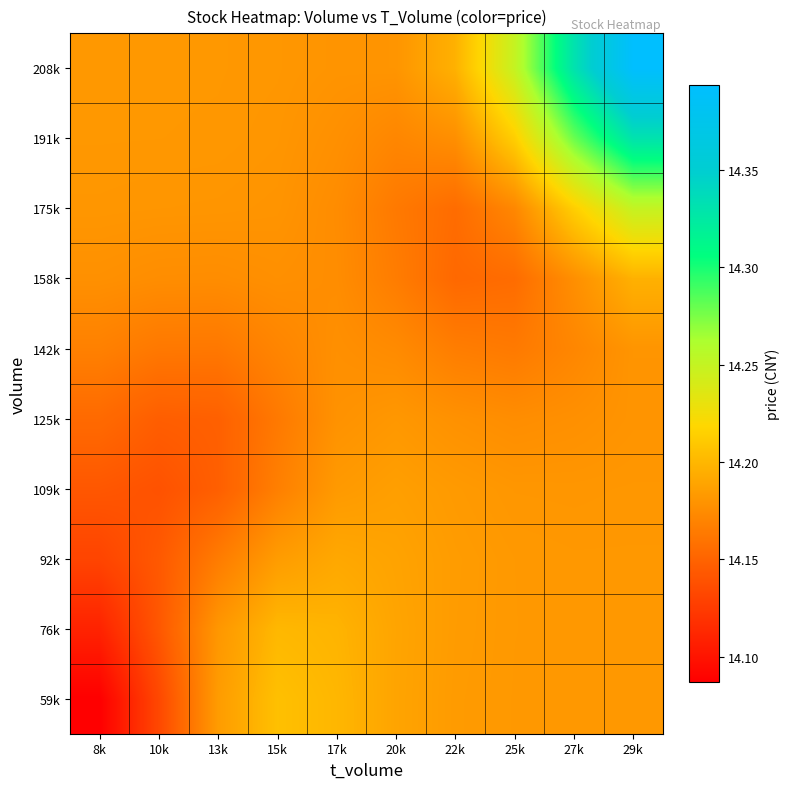

Between 22k and 10k, which is larger?

22k